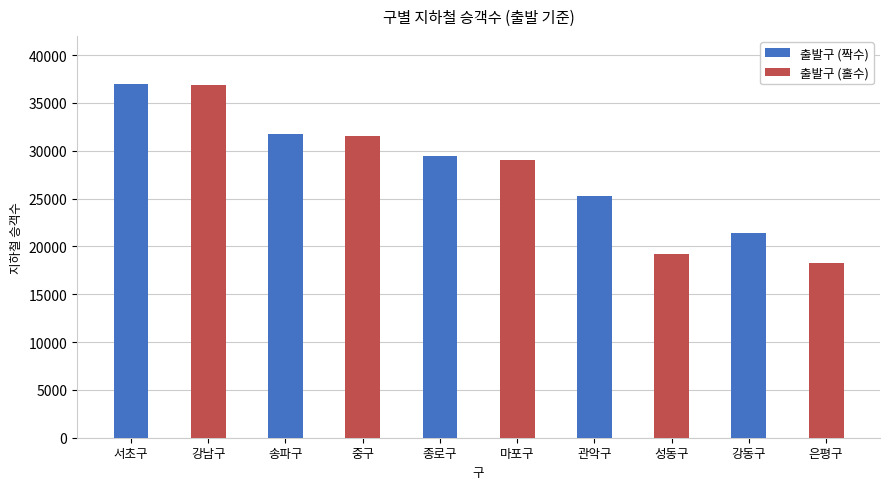

What is the label of the 5th bar from the left?

강동구